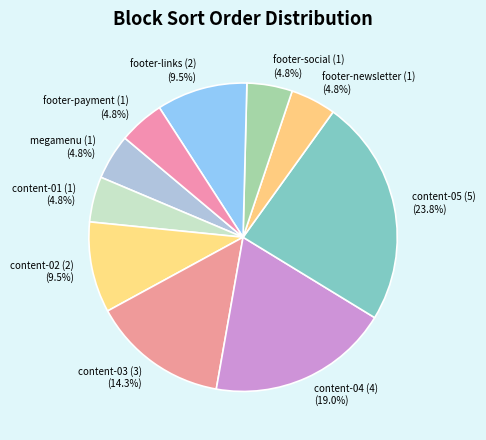

What is the ratio of the value at footer-payment (1) to the value at content-03 (3)?

0.3